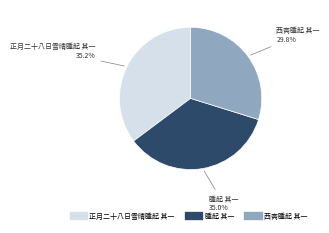

Which slice is the smallest?

西斋睡起 其一